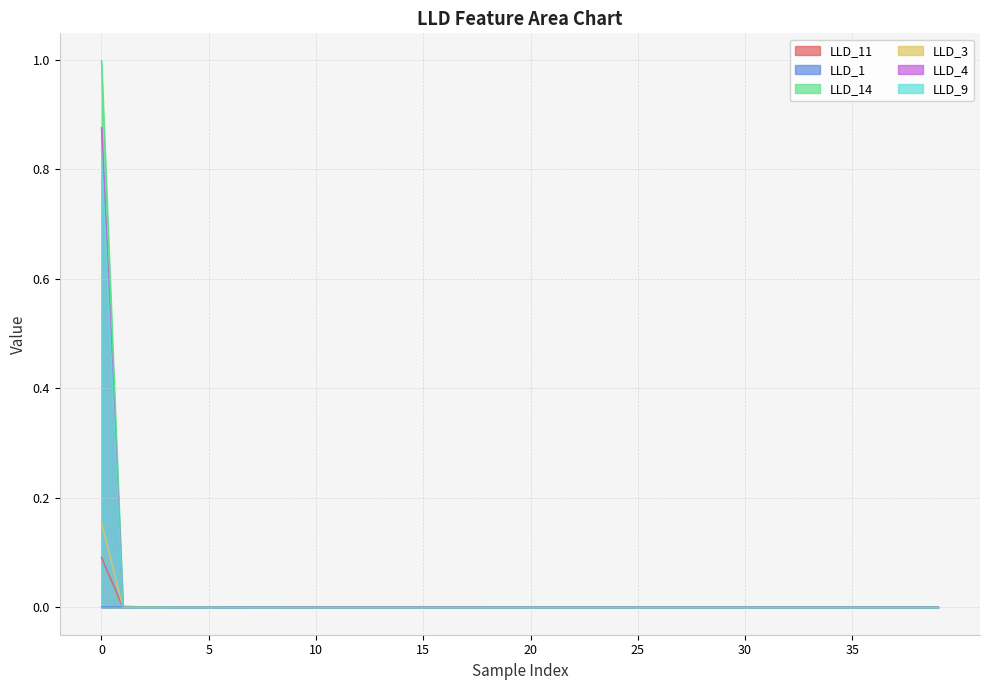

Rank the categories by LLD_3 value from lowest to highest.

1, 2, 3, 4, 5, 6, 7, 8, 9, 10, 11, 12, 13, 14, 15, 16, 17, 18, 19, 20, 21, 22, 23, 24, 25, 26, 27, 28, 29, 30, 31, 32, 33, 34, 35, 36, 37, 38, 39, 0